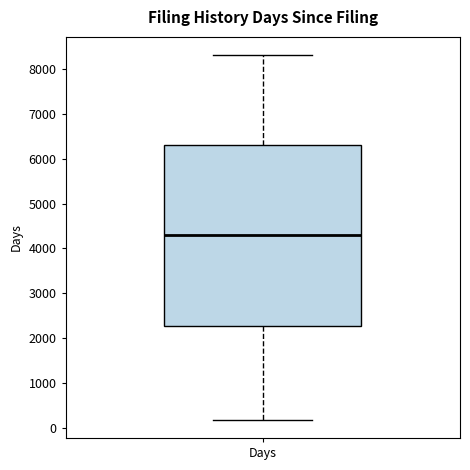

Read this box plot against the y-axis: the position of the median line, the range covered by the box, and the ends of both whiskers. The values are not printed on the chart, so give them approximately, as read against the axis.

median 4300, box 2300 to 6300, whiskers 200 to 8300